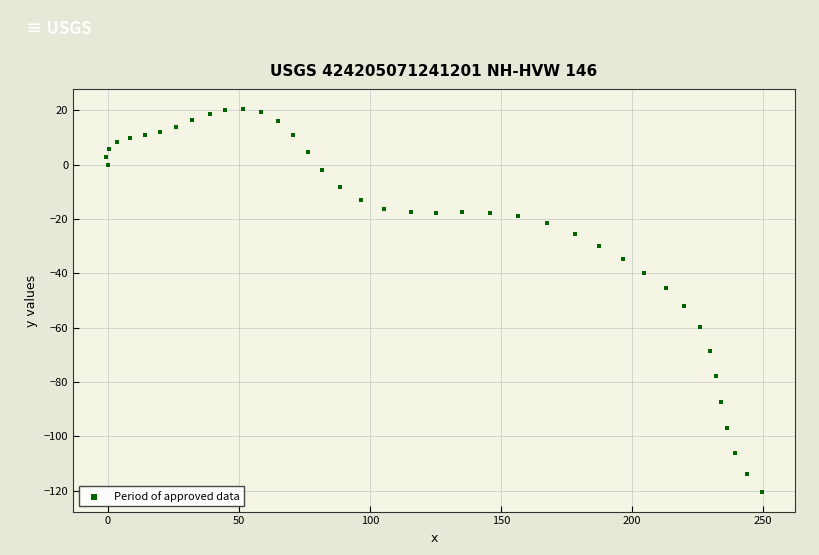

What is the range of Y values (max minus min)?

141.3